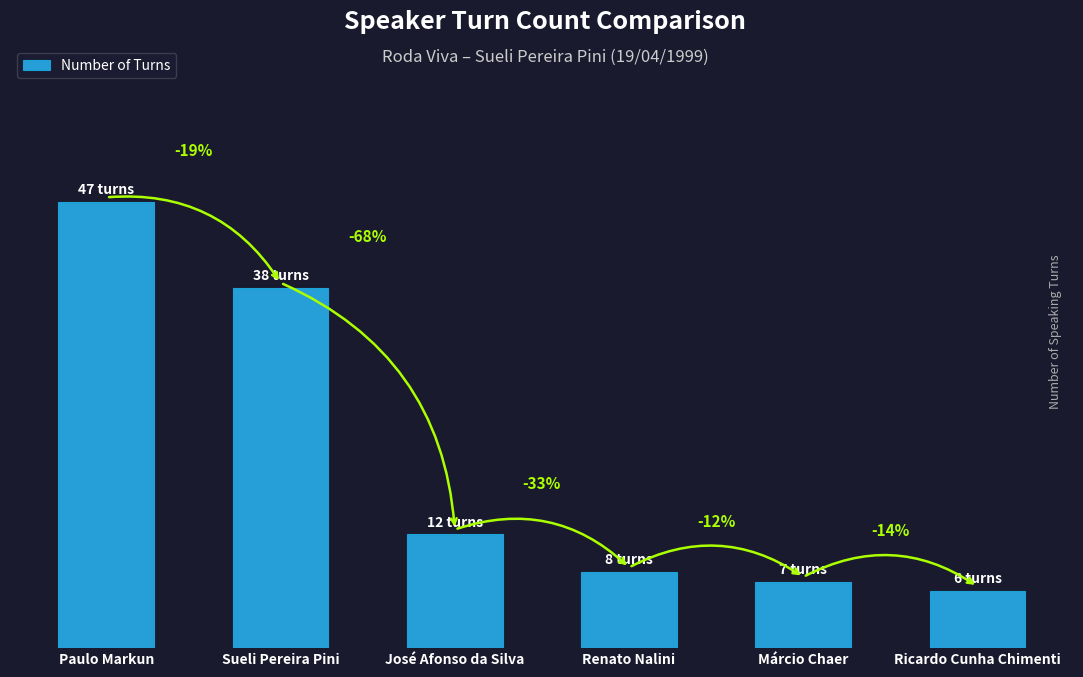

What is the difference between the maximum and minimum values?

41